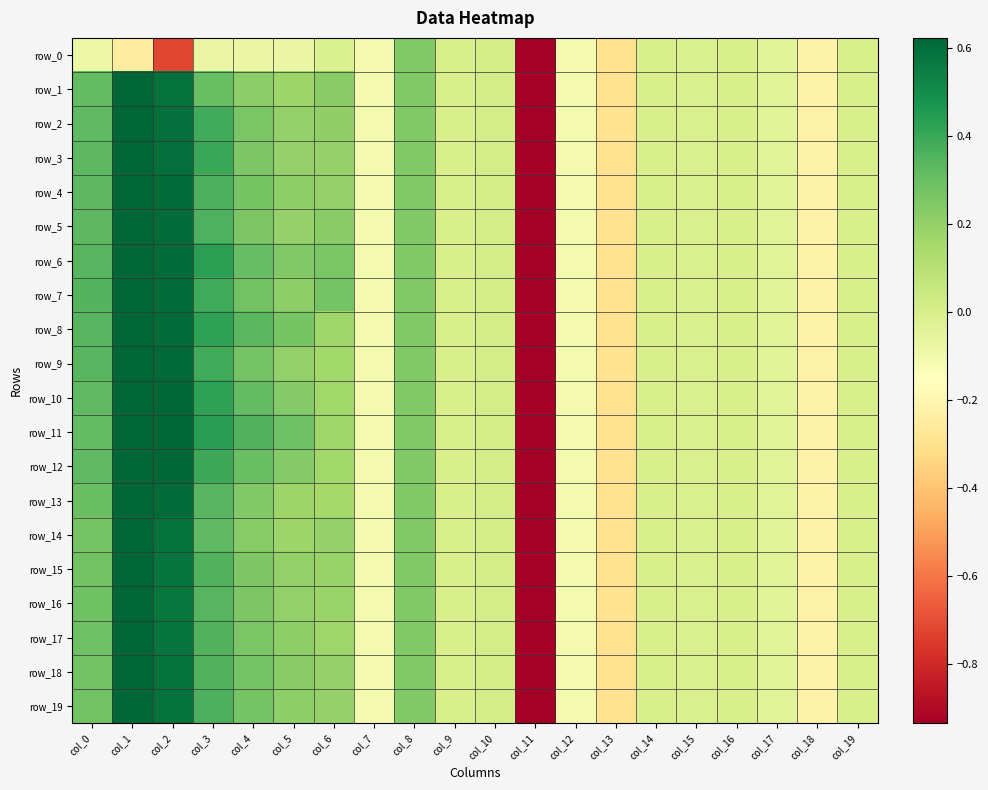

Between col_11 and col_16, which is larger?

col_16